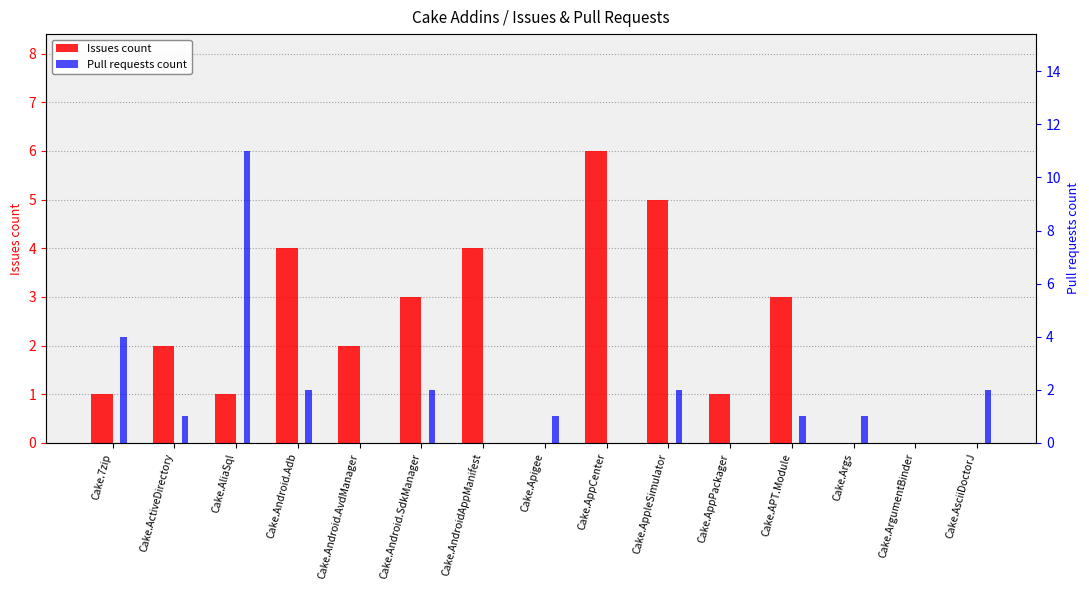

The Issues count series shows 1 at Cake.AppPackager. True or false?

True